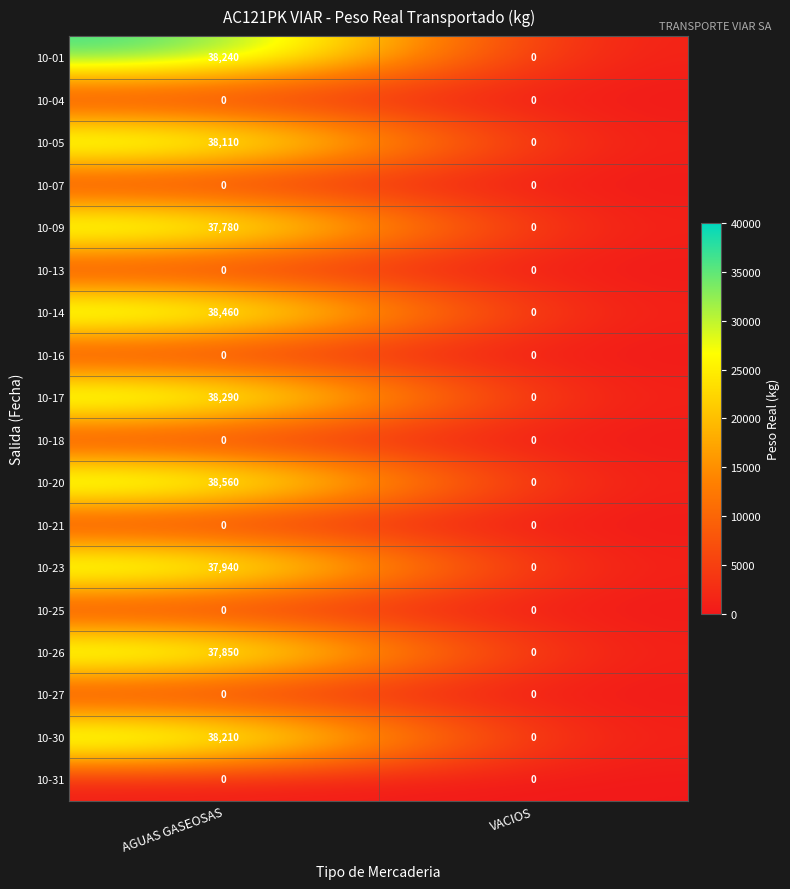

How many series are shown in this chart?

18